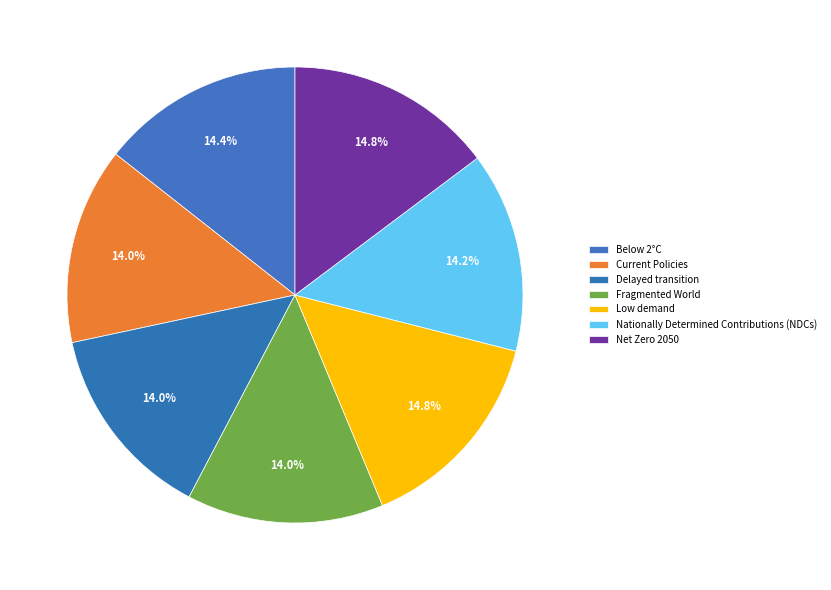

True or false: Low demand accounts for 9% of the total.

False